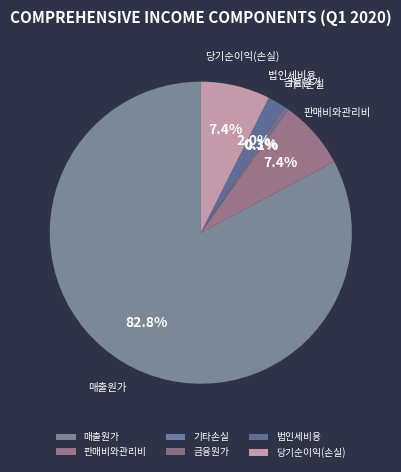

Combined, do 금융원가 and 매출원가 account for over 50%?

Yes